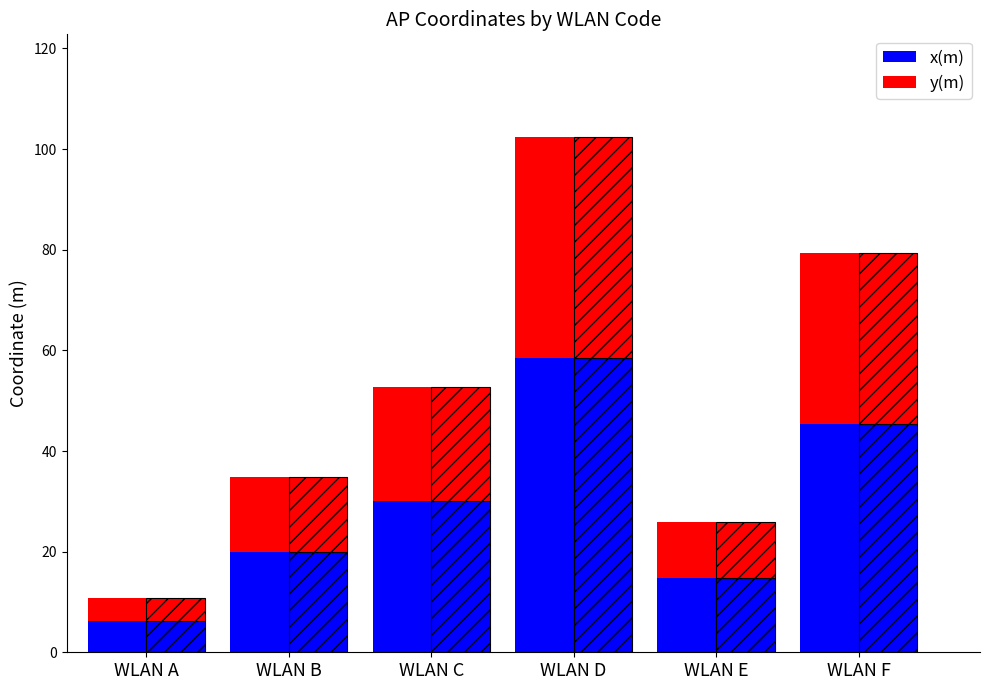

What is the value of the y(m) bar at the 5th from the left?

11.1